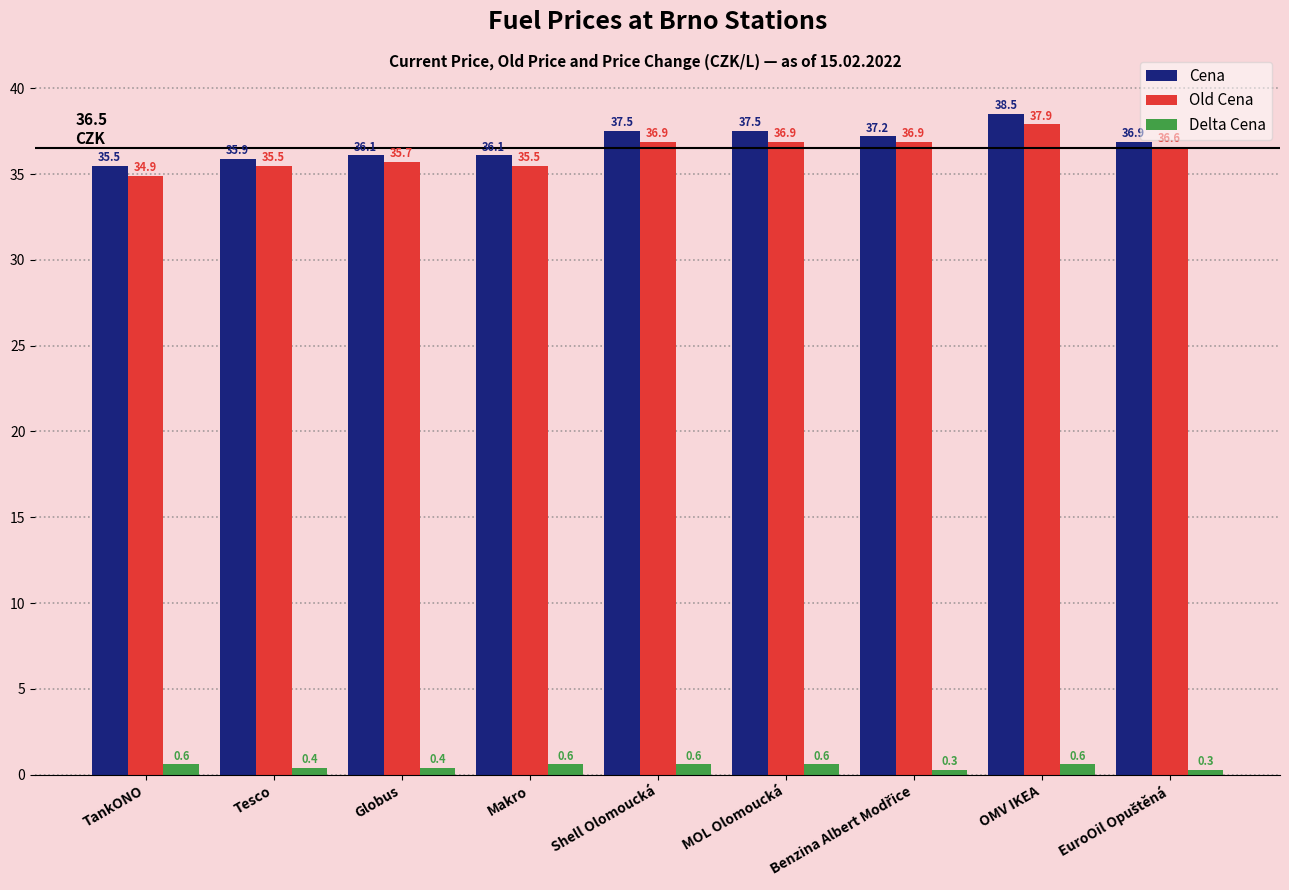

What is the sum of all Old Cena values?

326.8